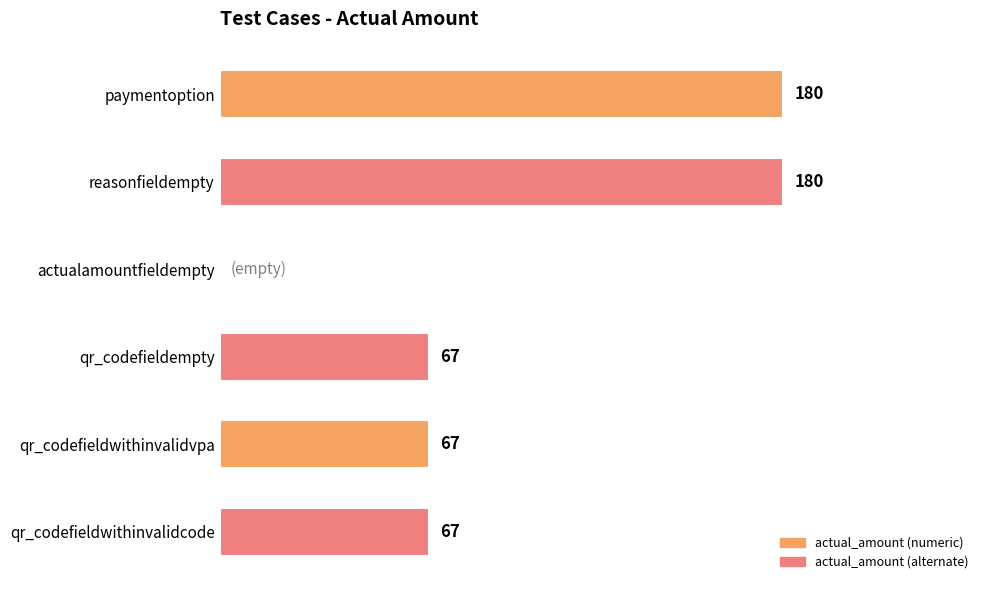

Are the bars horizontal?

Yes